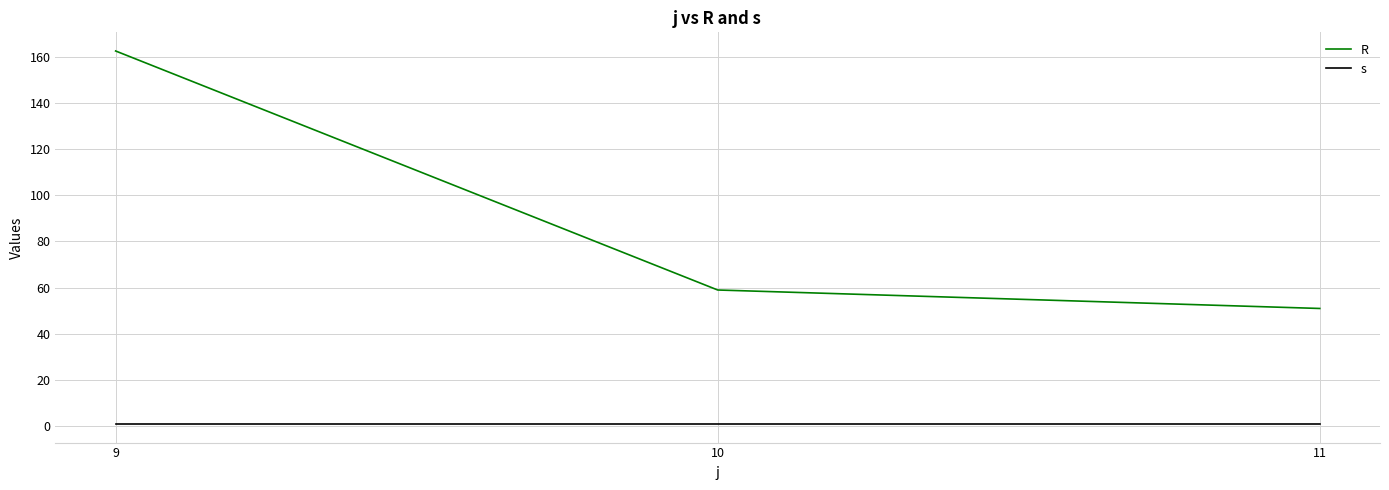

What is the minimum value for R?

51.0